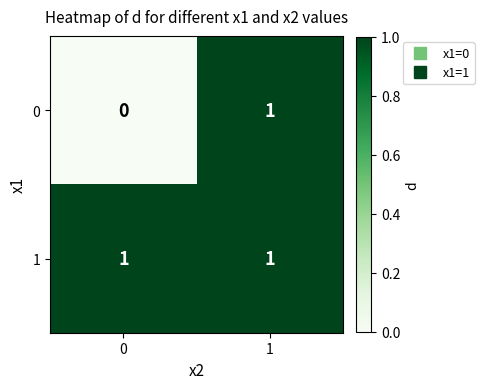

How many positive values does the 0 series have?

1